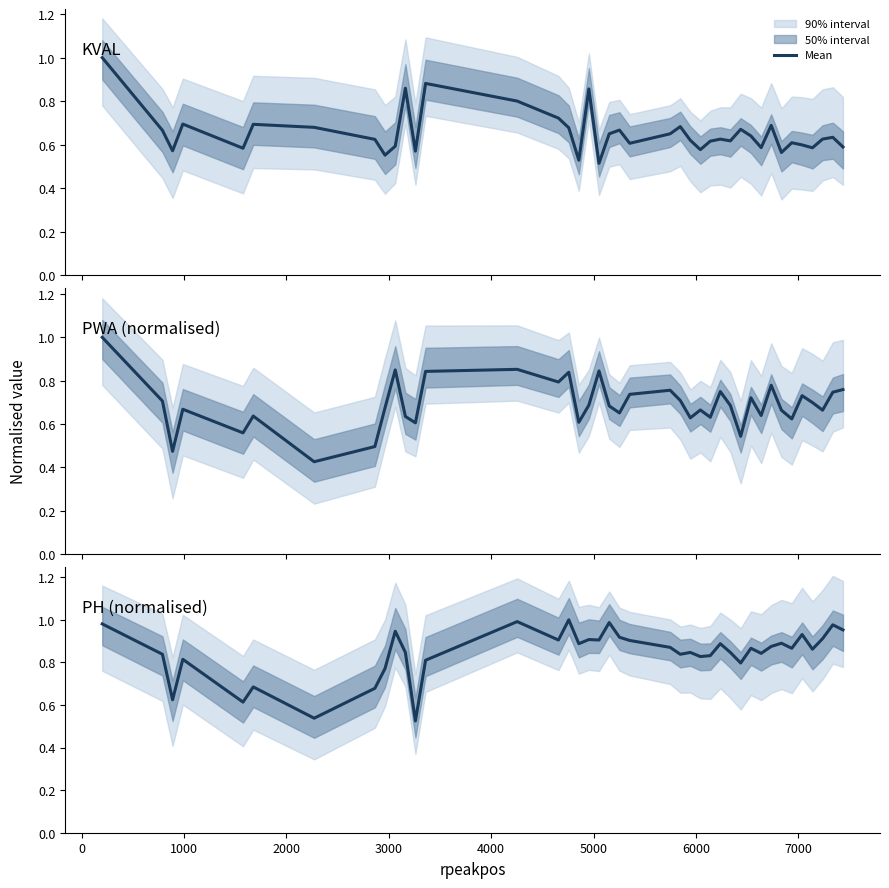

How many data points does each series have?

40